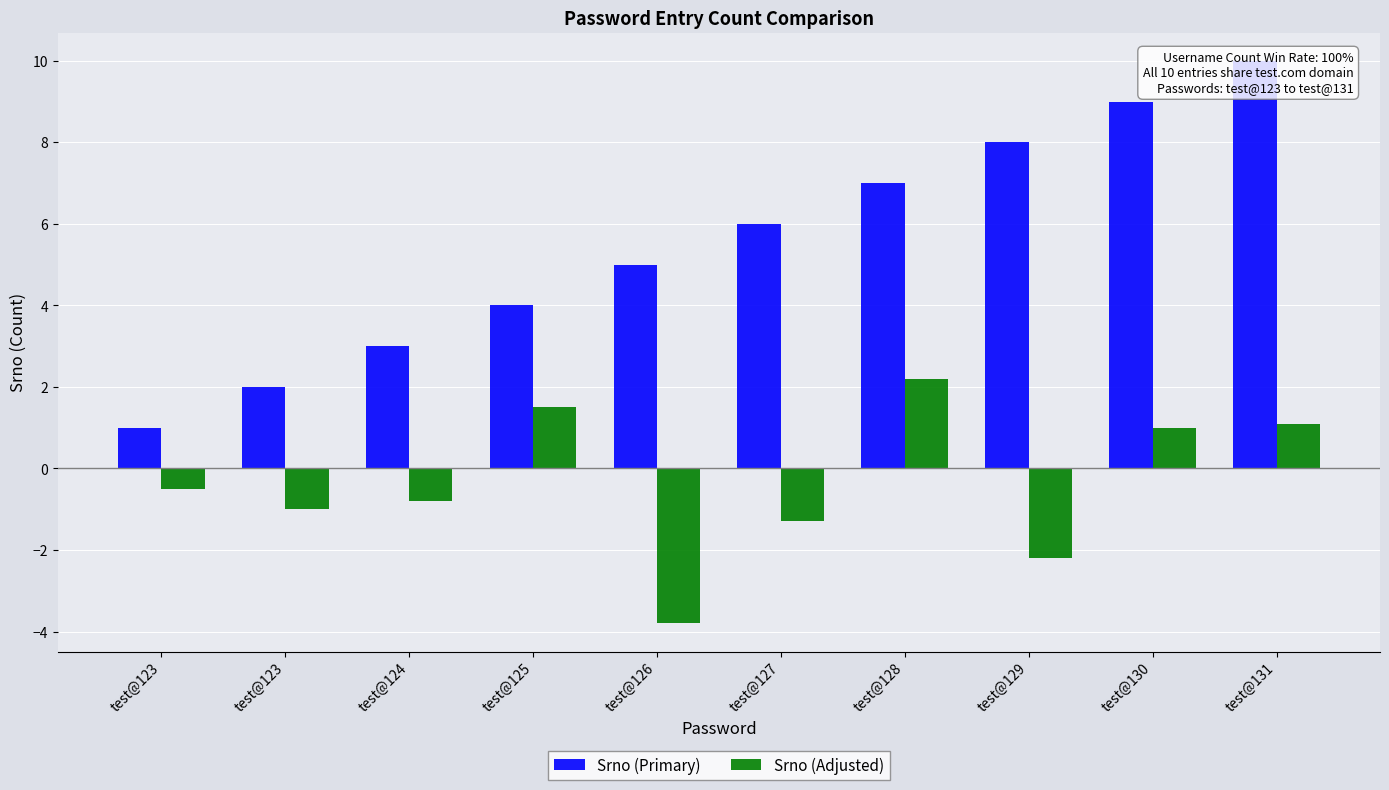

Does the chart contain stacked bars?

No